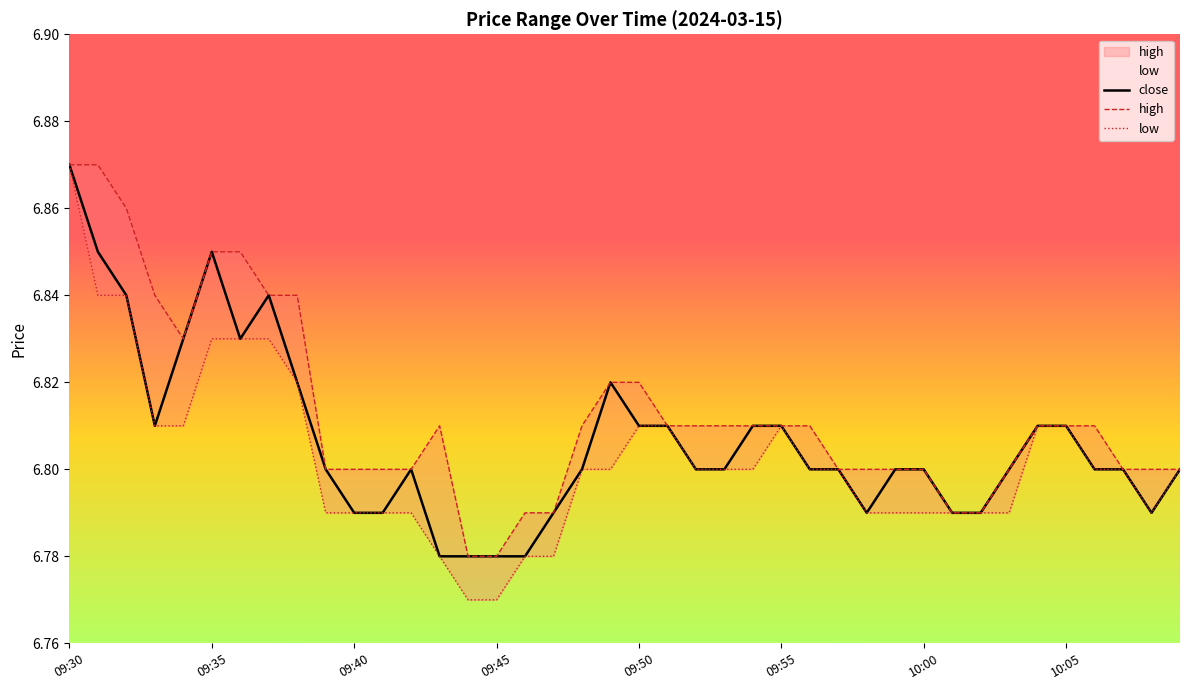

What is the value of the low point at the 19th from the left?

6.8